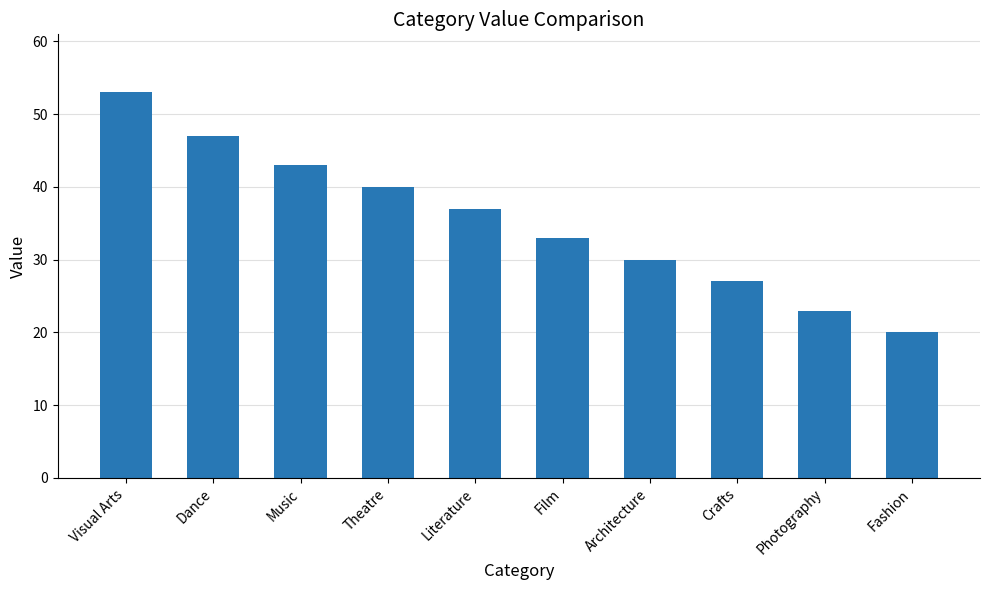

What is the label of the 2nd bar from the right?

Photography